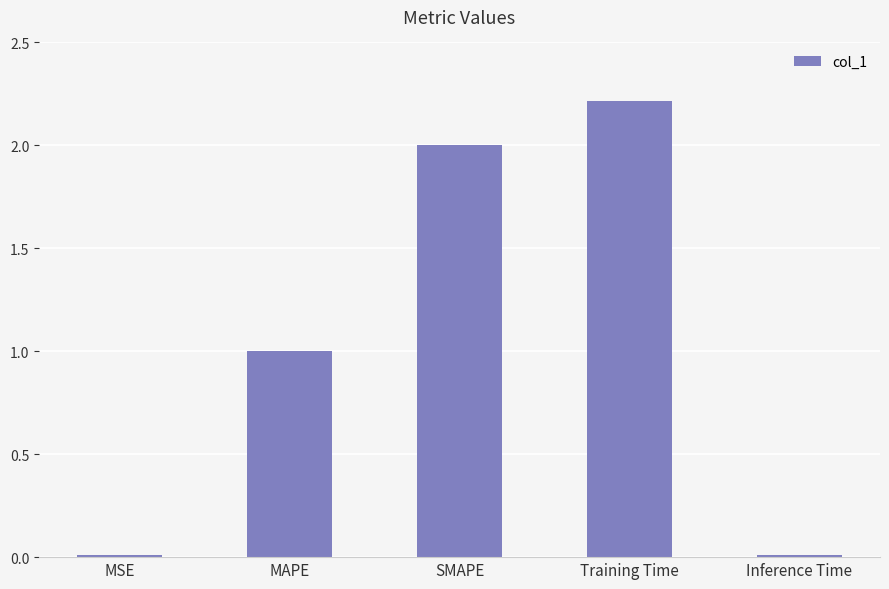

What is the label of the 4th bar from the right?

MAPE